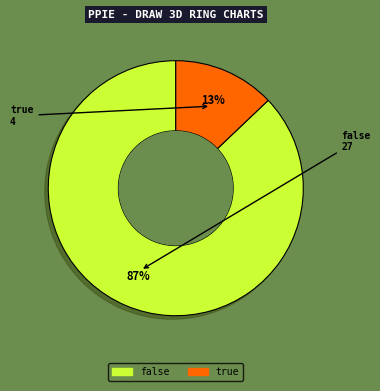

To the nearest percent, what is the average slice percentage?

50%